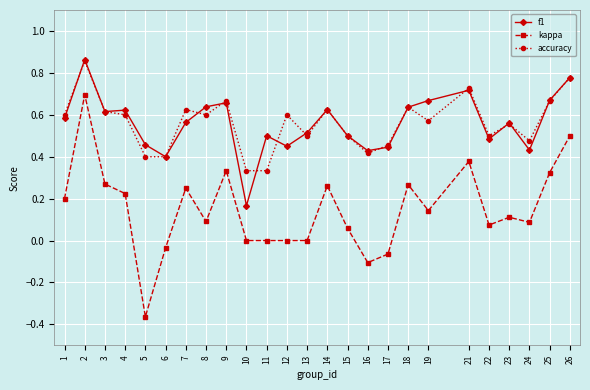

At which category does the chart reach its minimum across all series?

5